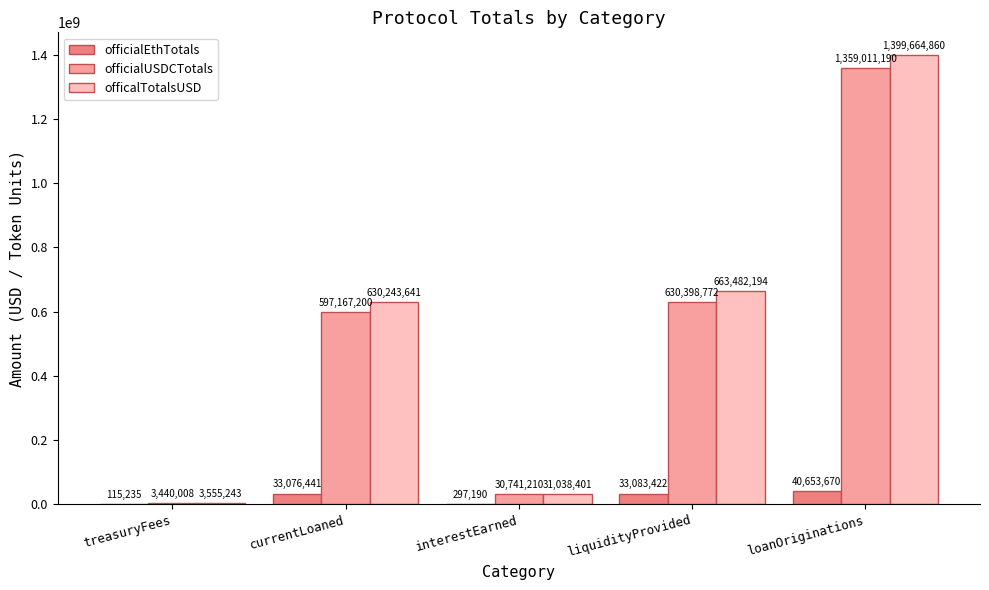

At which label is officalTotalsUSD closest to 701610051?

liquidityProvided